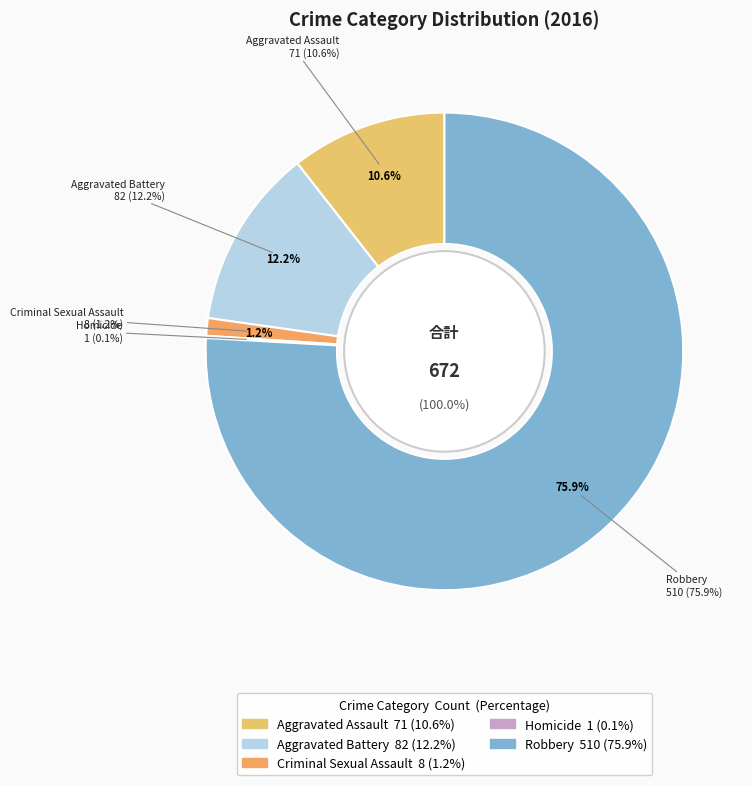

Which slice is the smallest?

Homicide